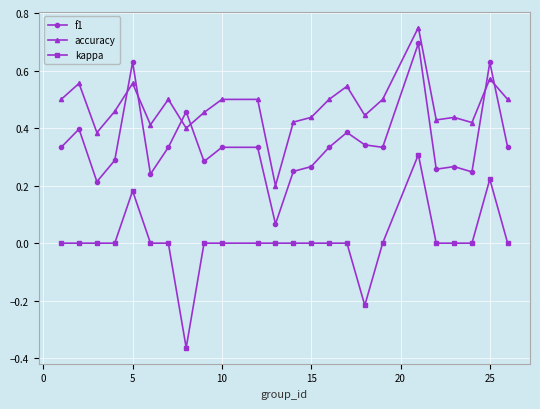

True or false: kappa has more than 0 interior local peaks.

True